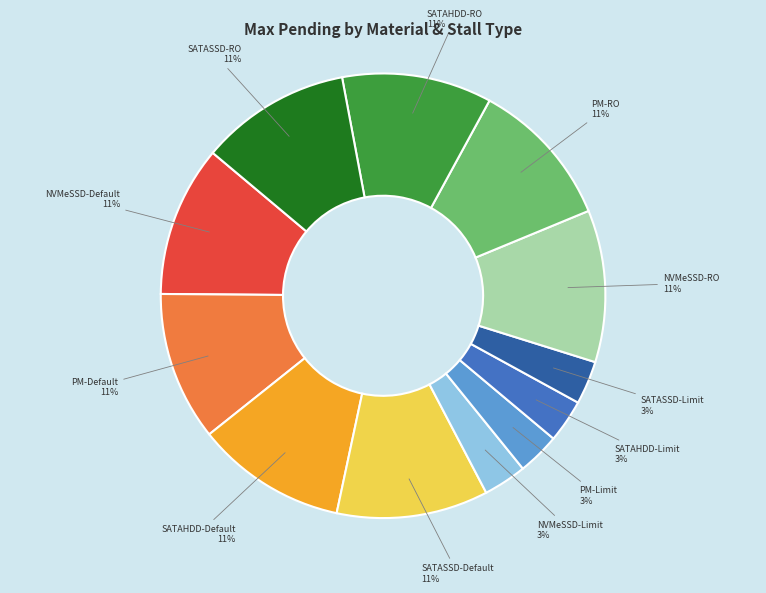

Count the number of slices in the pie.

12